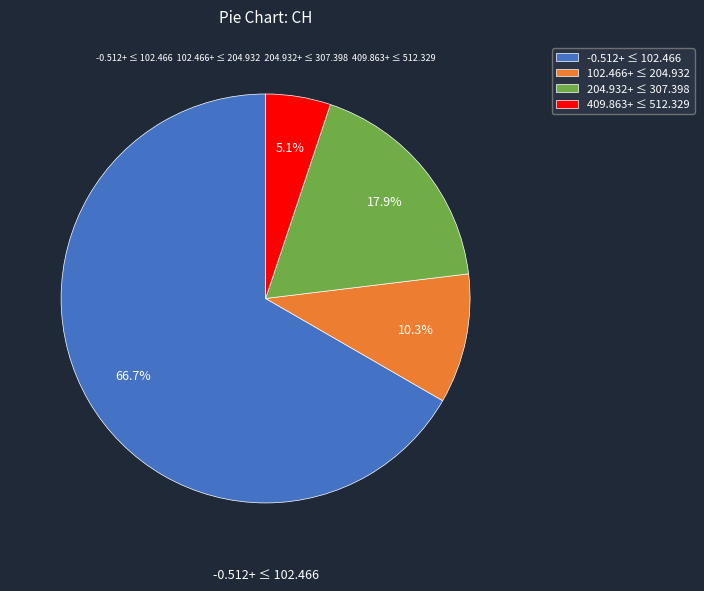

Is the sum of 409.863+ ≤ 512.329 and 204.932+ ≤ 307.398 greater than half?

No